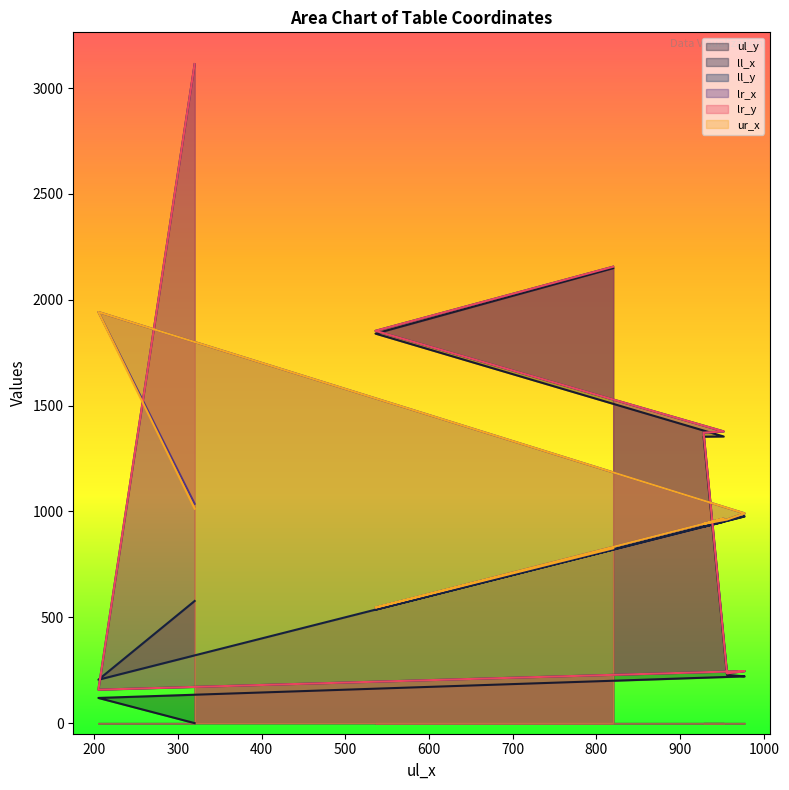

Reading left to right, extract all data points from this chart.

ul_y: 0	119	221	228	1353	1354	1840	2149
ll_x: 577	205	977	956	928	952	536	820
ll_y: 3113	158	246	235	1372	1378	1853	2156
lr_x: 1036	1942	991	962	941	966	546	826
lr_y: 3113	158	246	235	1372	1378	1853	2156
ur_x: 1013	1942	991	962	941	966	546	826